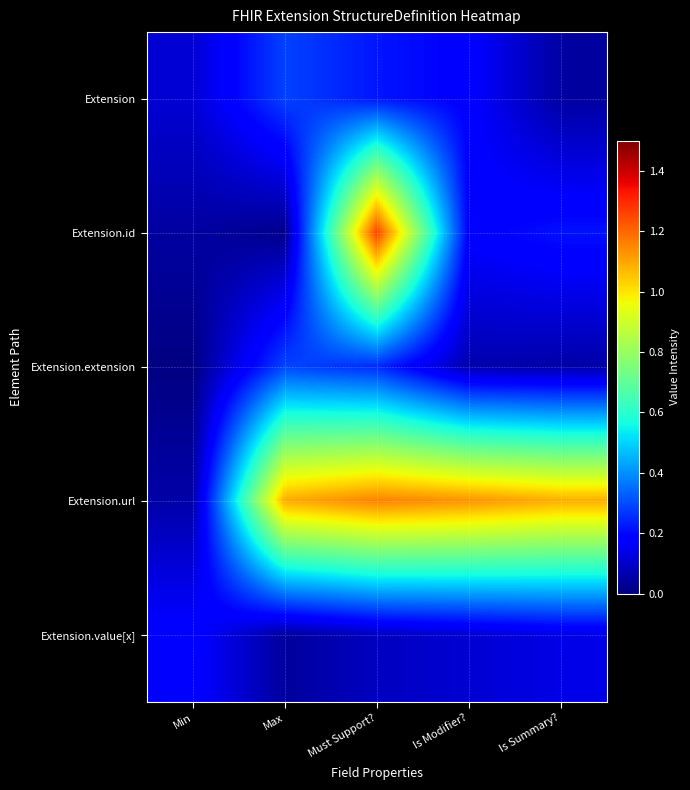

Reading left to right, what are all the values shown in this chart?

Extension: Min=0.1	Max=0.3	Must Support?=0.2	Is Modifier?=0.2	Is Summary?=0.0
Extension.id: Min=0.0	Max=0.0	Must Support?=1.3	Is Modifier?=0.2	Is Summary?=0.2
Extension.extension: Min=0.0	Max=0.3	Must Support?=0.2	Is Modifier?=0.1	Is Summary?=0.1
Extension.url: Min=0.1	Max=1.1	Must Support?=1.2	Is Modifier?=1.1	Is Summary?=1.1
Extension.value[x]: Min=0.2	Max=0.0	Must Support?=0.1	Is Modifier?=0.1	Is Summary?=0.1